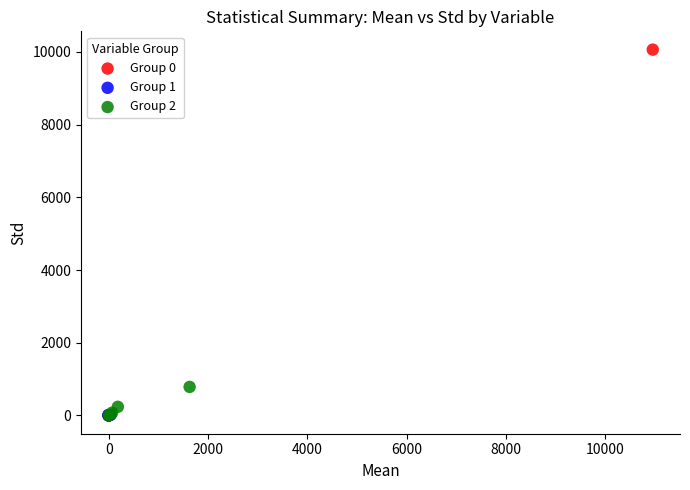

Which series reaches the maximum Y coordinate?

Group 0